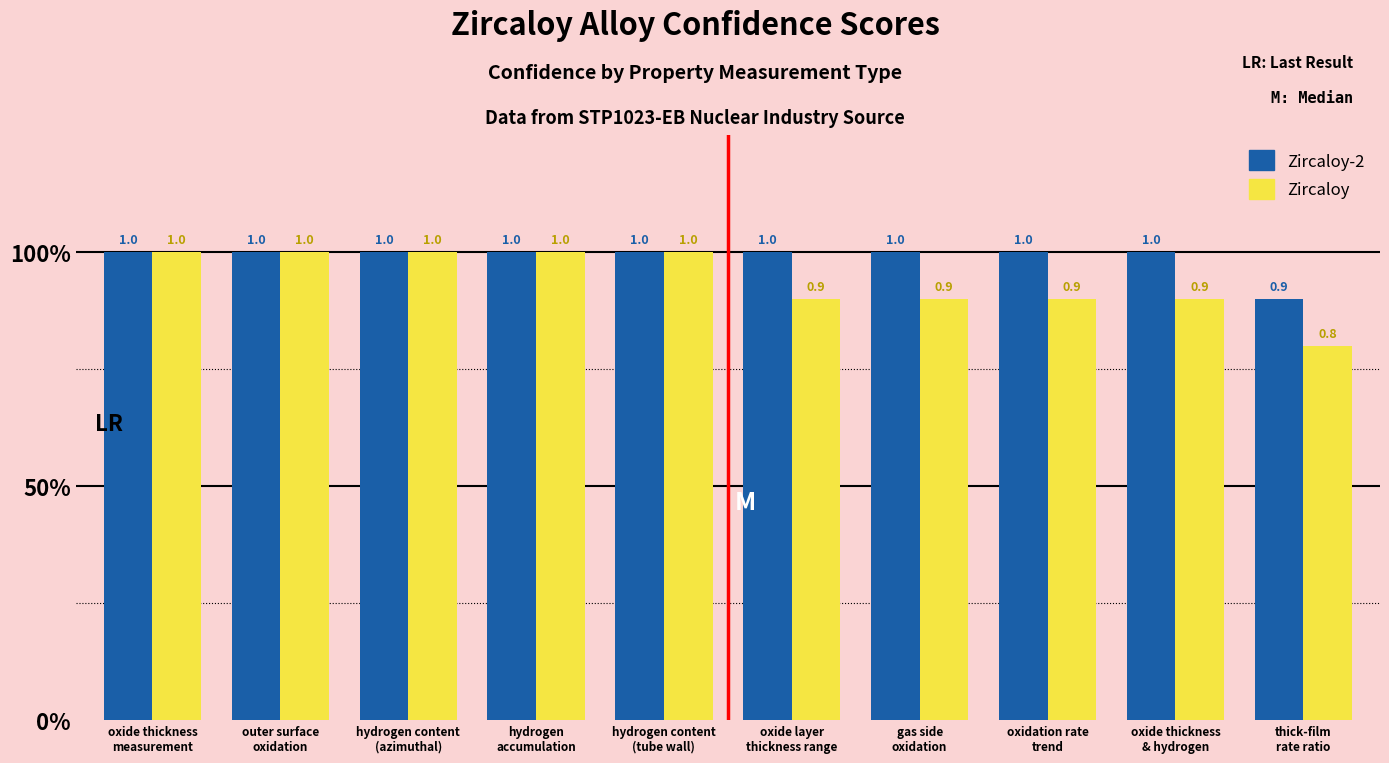

Where is Zircaloy-2 nearest to the value 0?

thick-film
rate ratio